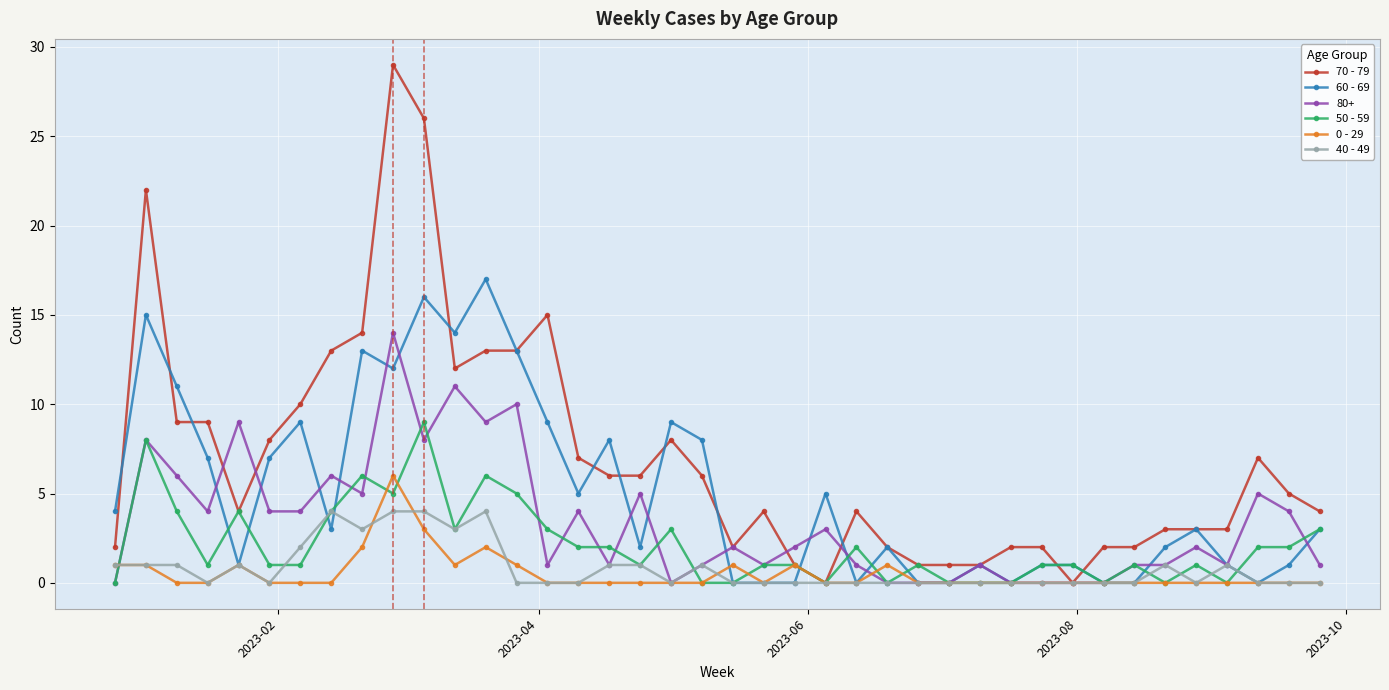

How many distinct data groups are displayed?

6